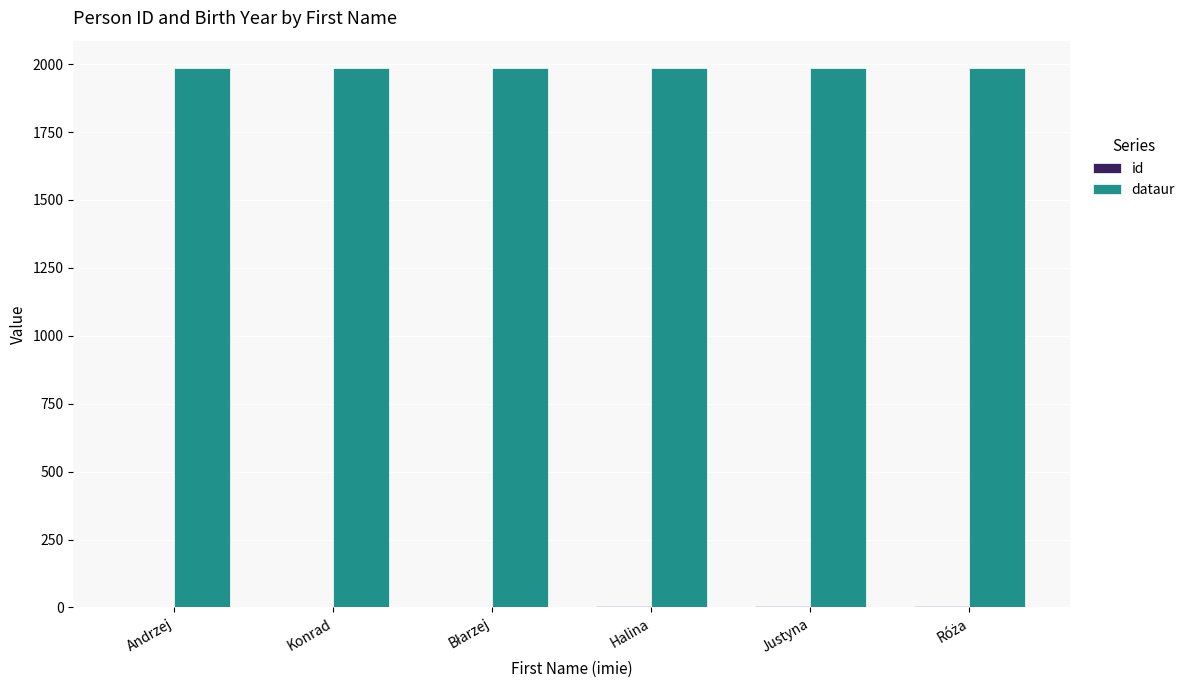

What is the maximum value for dataur?

1987